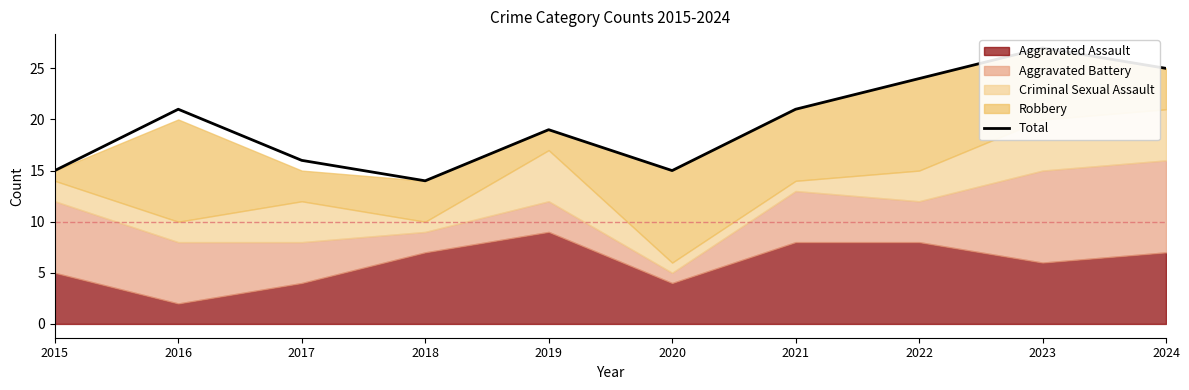

What is the ratio of the value at 2020 to the value at 2015?

1.0